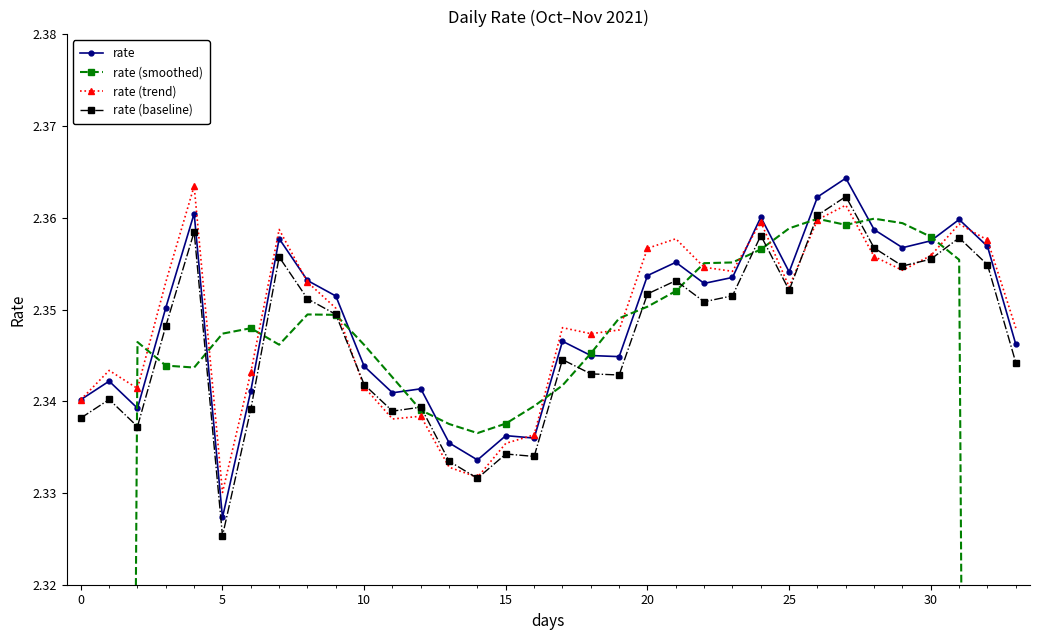

At which label does rate (baseline) reach its minimum?

5